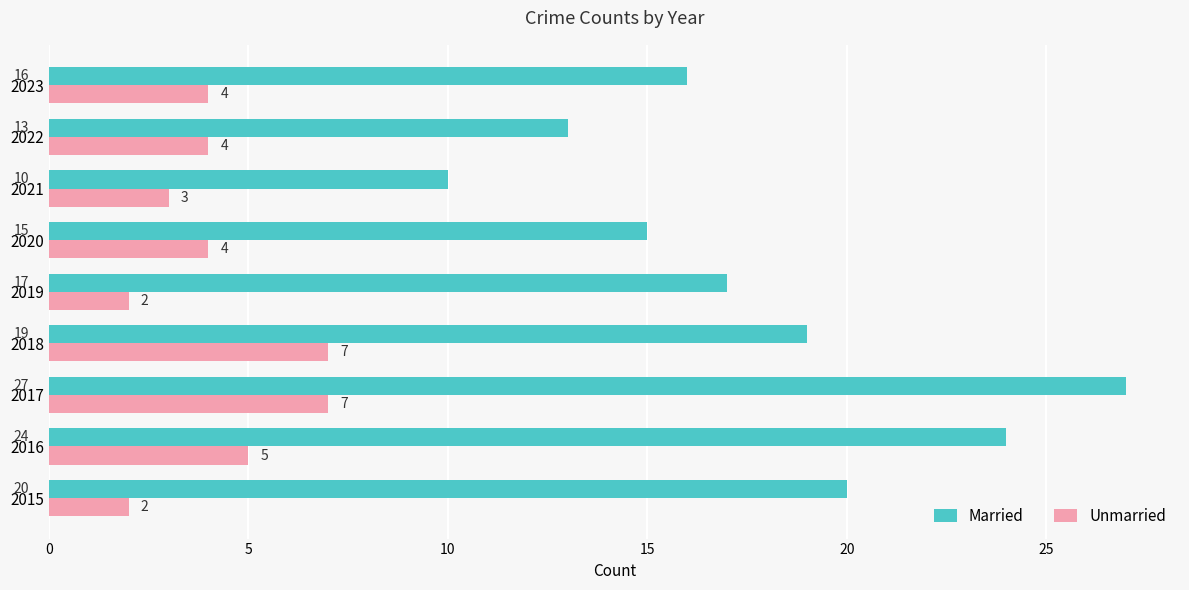

How many data points in Married are less than 17?

4